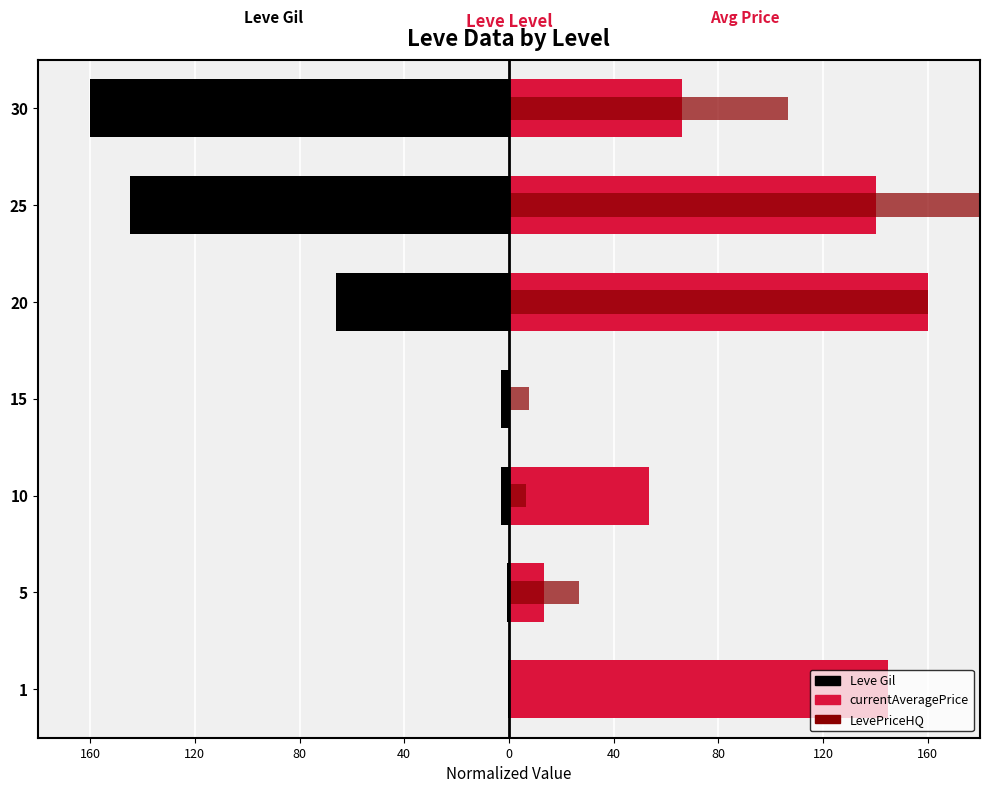

Between 5 and 20, which series saw the biggest shift?

currentAveragePrice